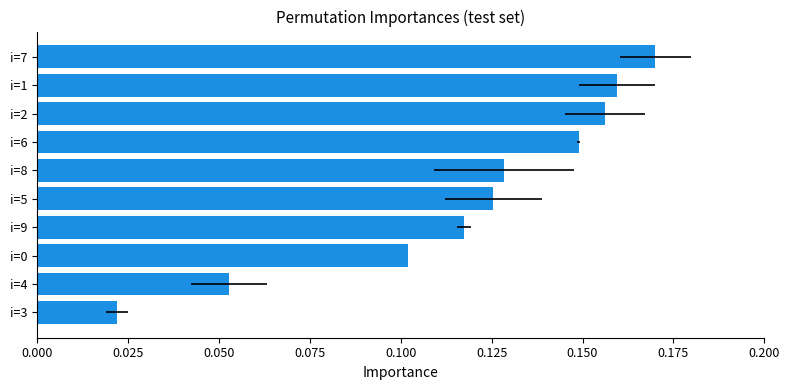

Is it true that the value at i=4 is 0.0?

False